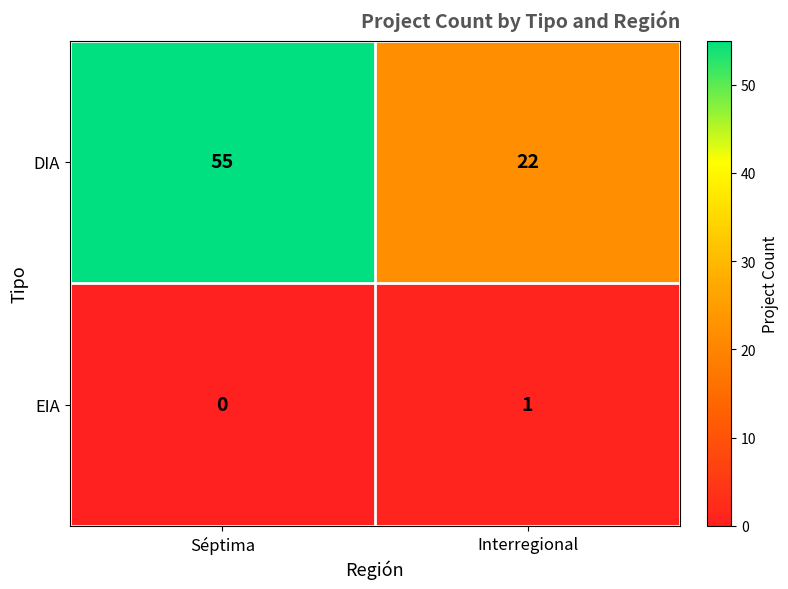

Rank the series at Interregional from highest to lowest value.

DIA, EIA